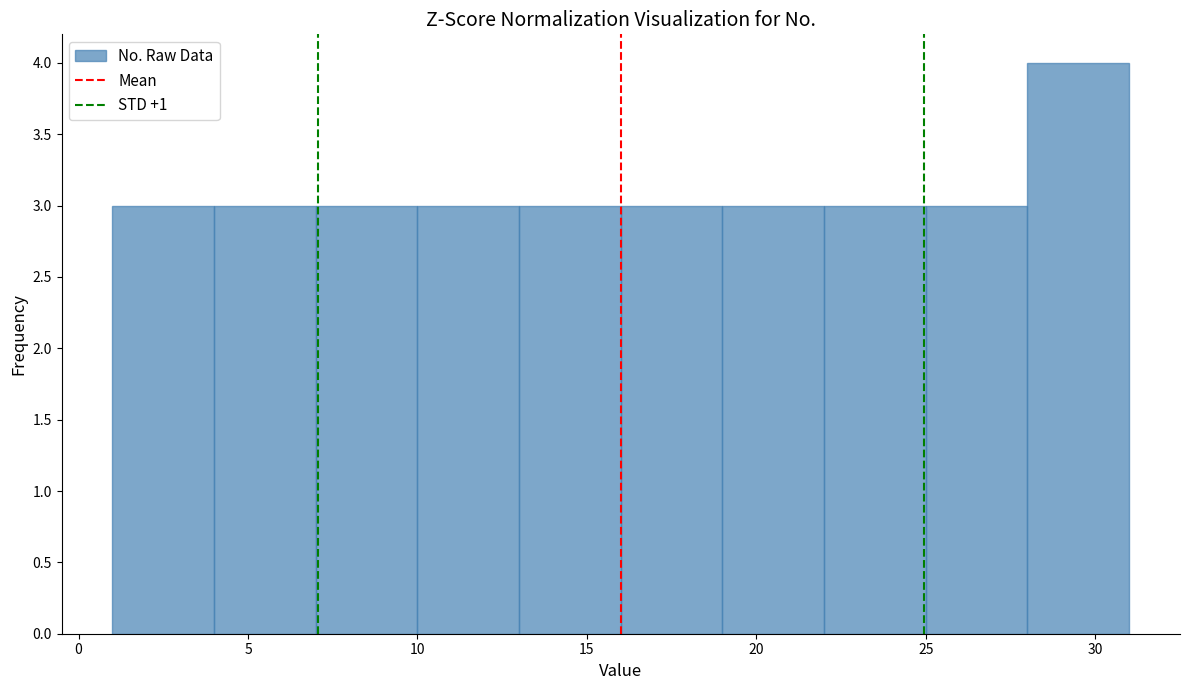

How tall is the bar that spans 4 to 7 on the x-axis? The values are not printed on the chart, so give them approximately, as read against the axis.

3